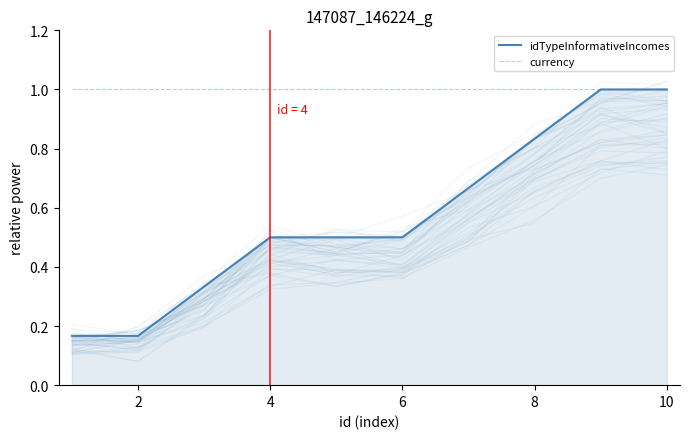

True or false: idTypeInformativeIncomes has a value of 0.1 at 12.

False